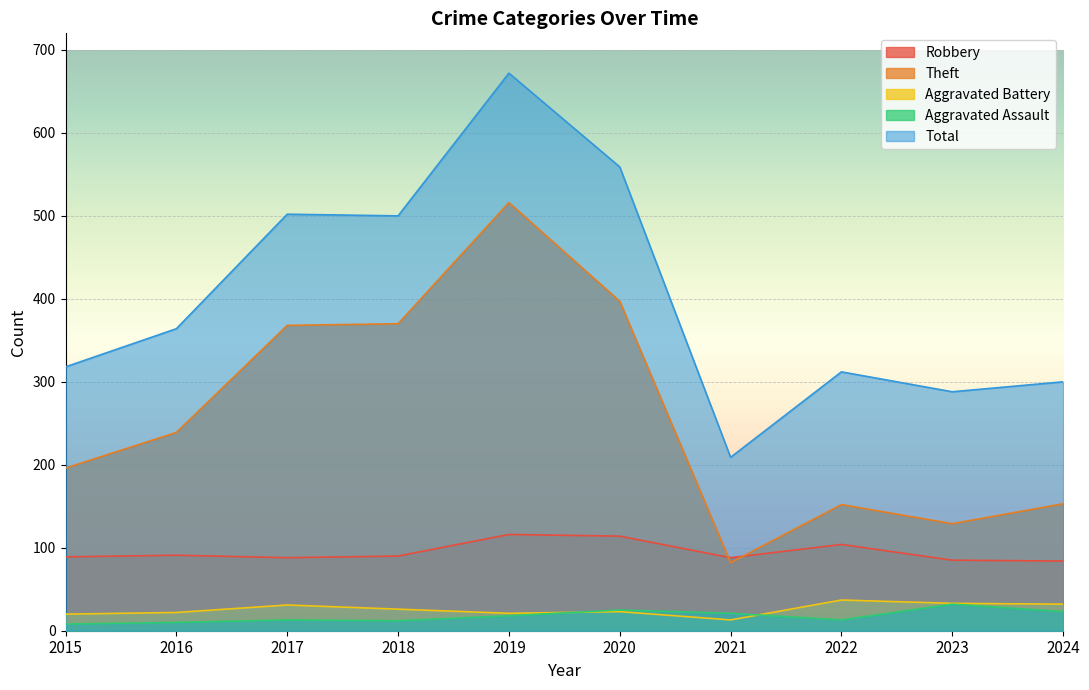

List the series in order of their peak value, lowest first.

Aggravated Assault, Aggravated Battery, Robbery, Theft, Total